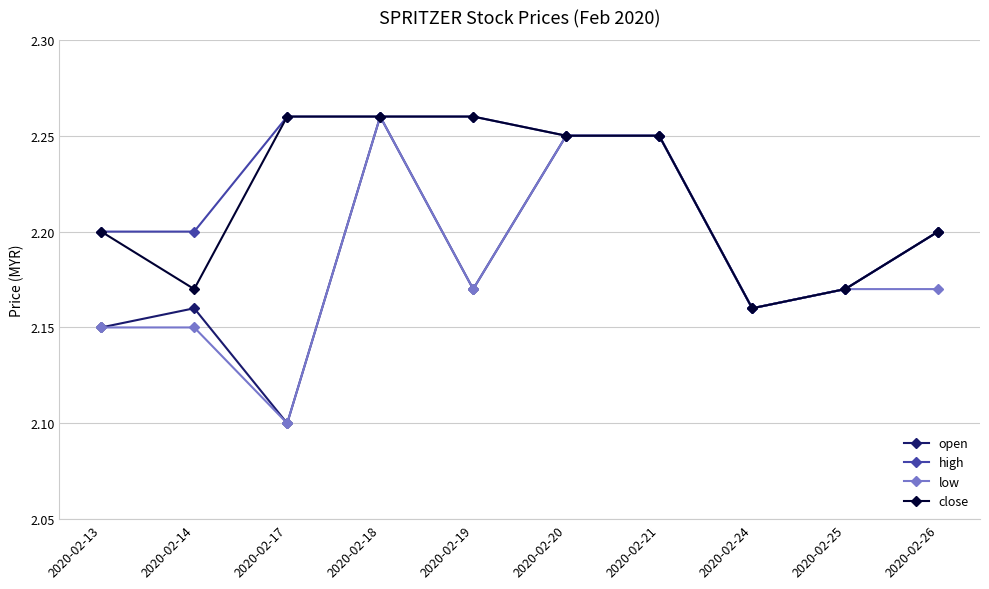

Count the open values in the range 2 to 3.

10